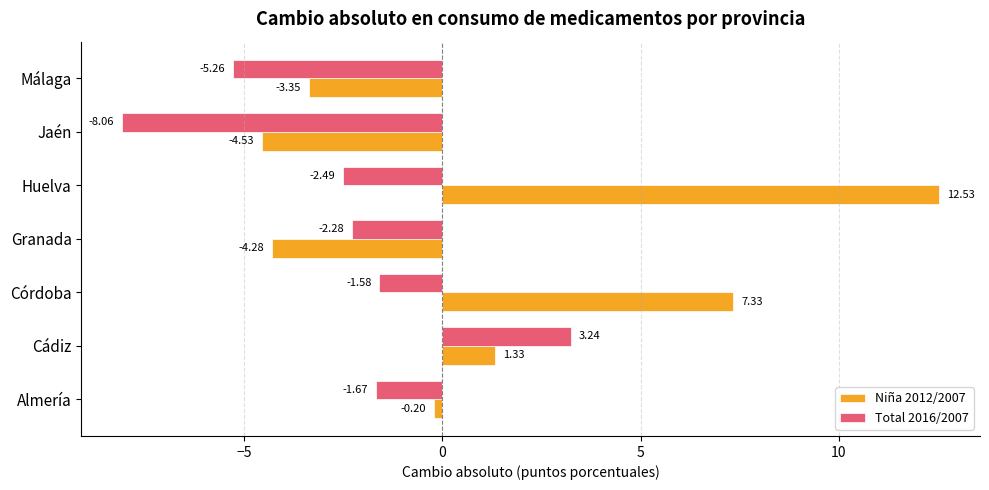

How many positive values does the Niña 2012/2007 series have?

3